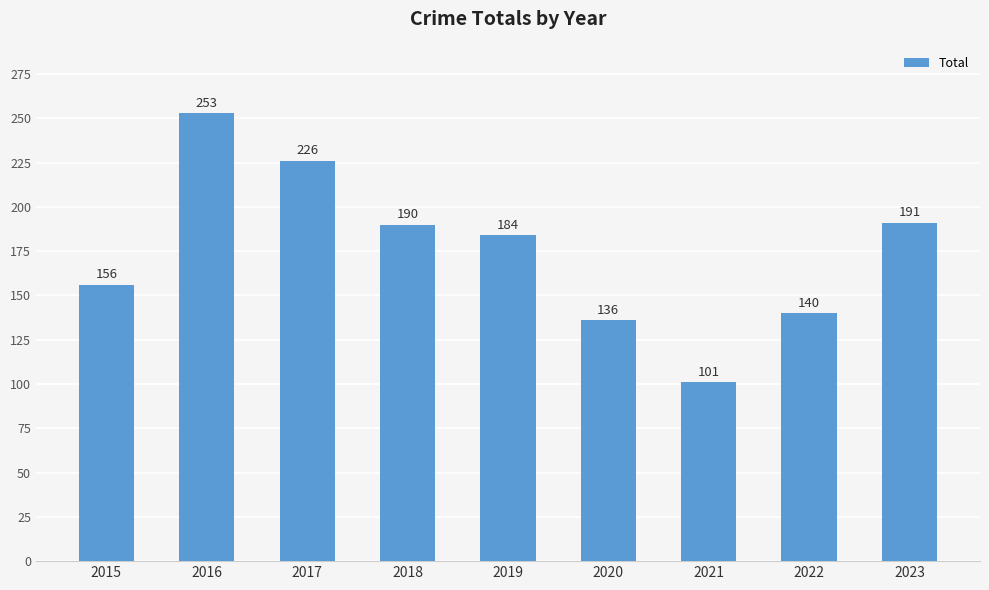

List the labels in order of value, largest first.

2016, 2017, 2023, 2018, 2019, 2015, 2022, 2020, 2021